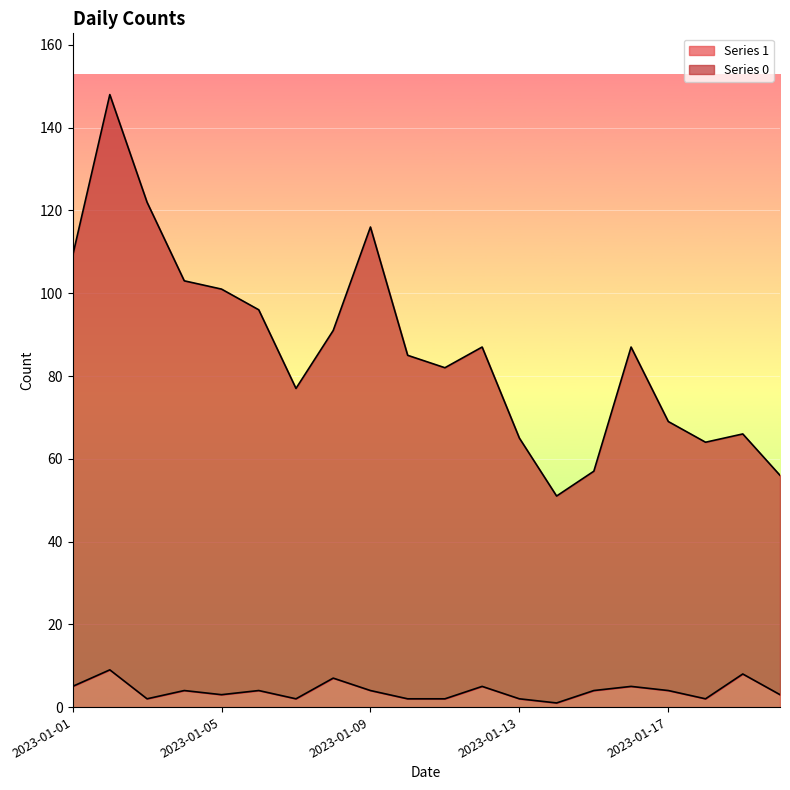

How many data points in Series 1 are above 4?

6